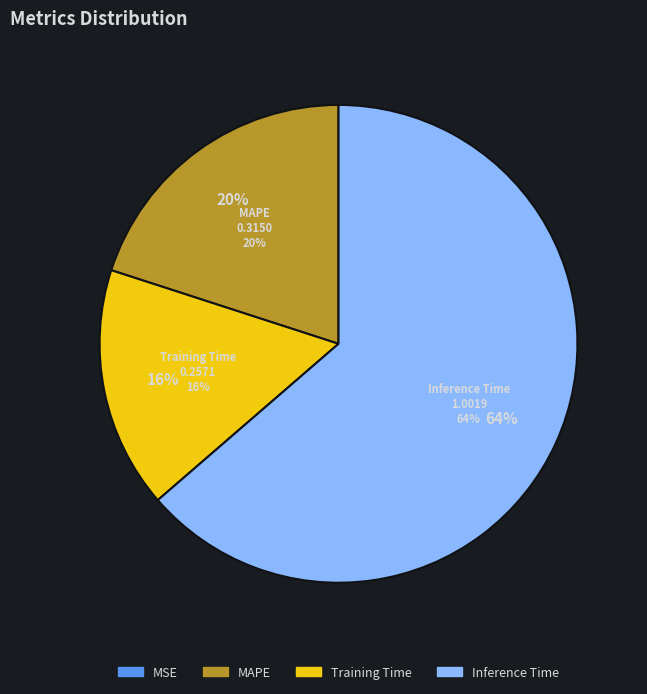

Is the sum of MSE and Training Time greater than half?

No